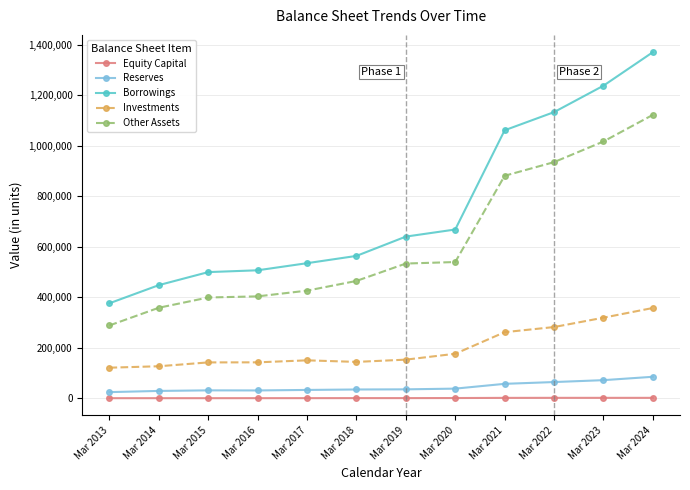

Is the value of Investments at Mar 2021 greater than the value of Reserves at Mar 2014?

Yes